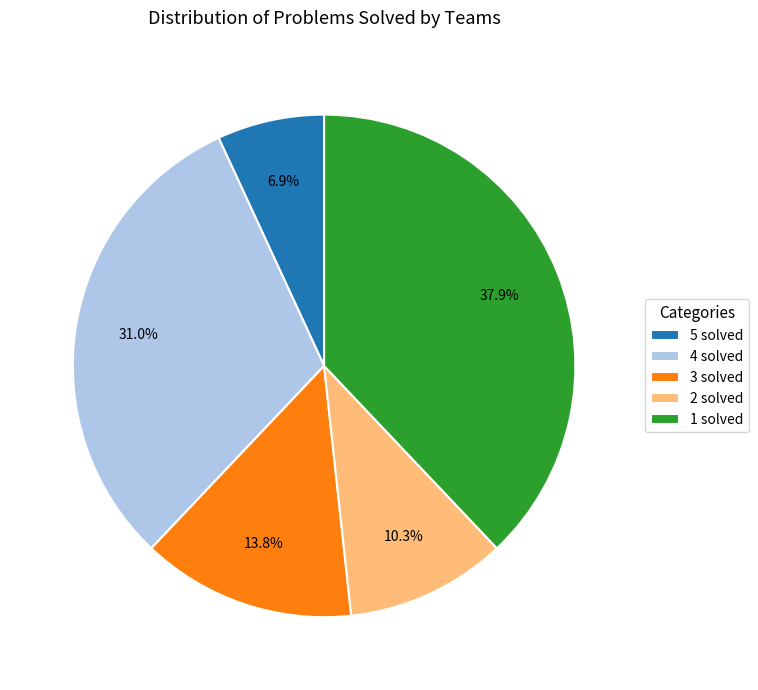

What is the largest slice in the pie chart?

1 solved